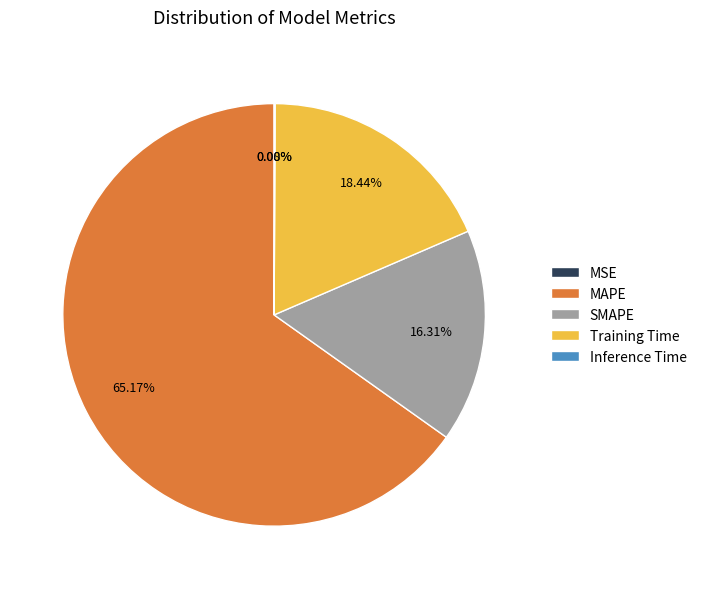

What is the ratio of the value at MAPE to the value at Training Time?

3.5